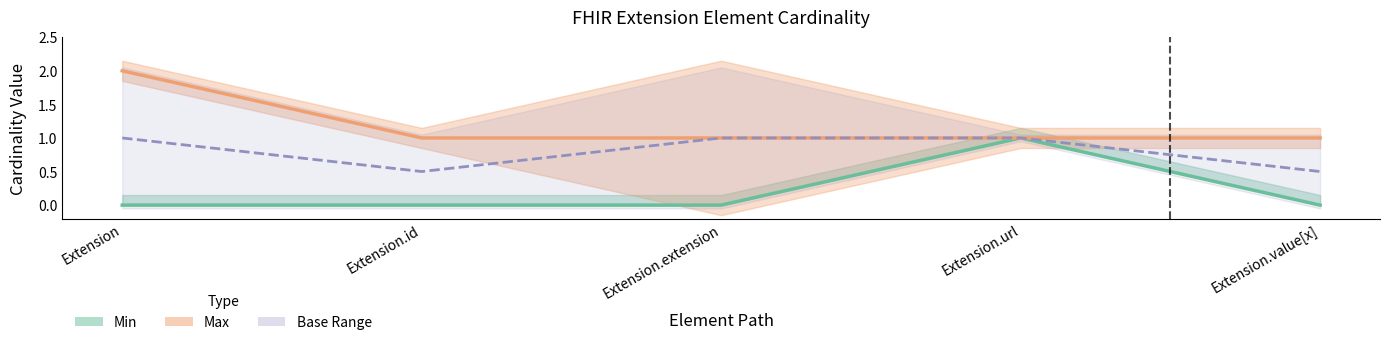

True or false: Max_numeric and Min intersect in this chart.

False